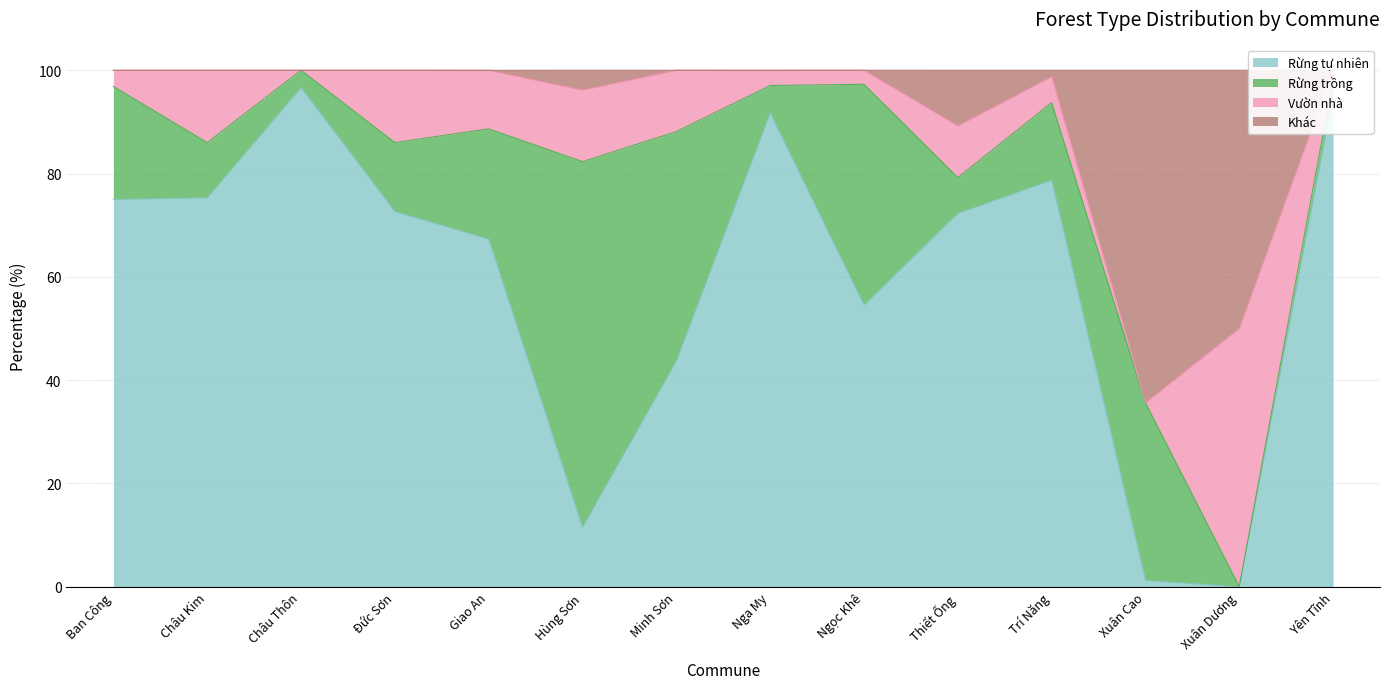

What position from the left is Xuân Dương?

13